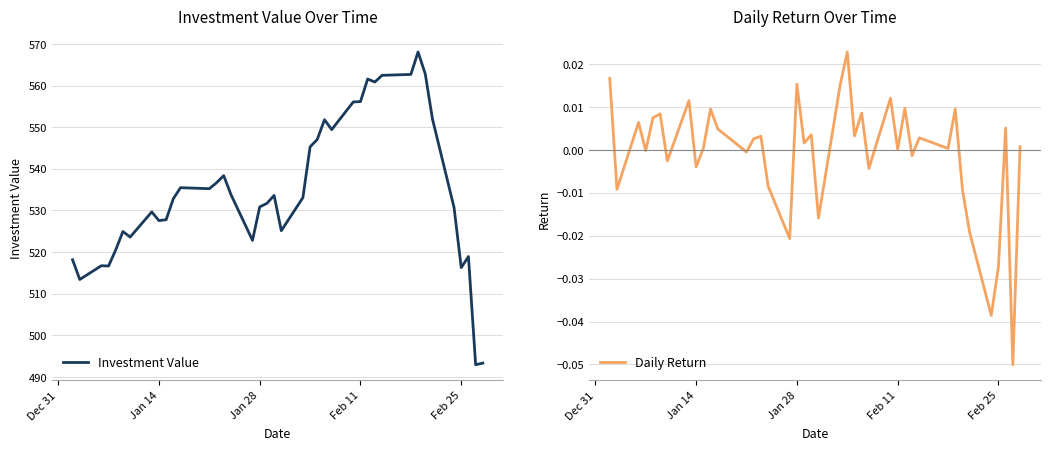

How many data points does each series have?

40